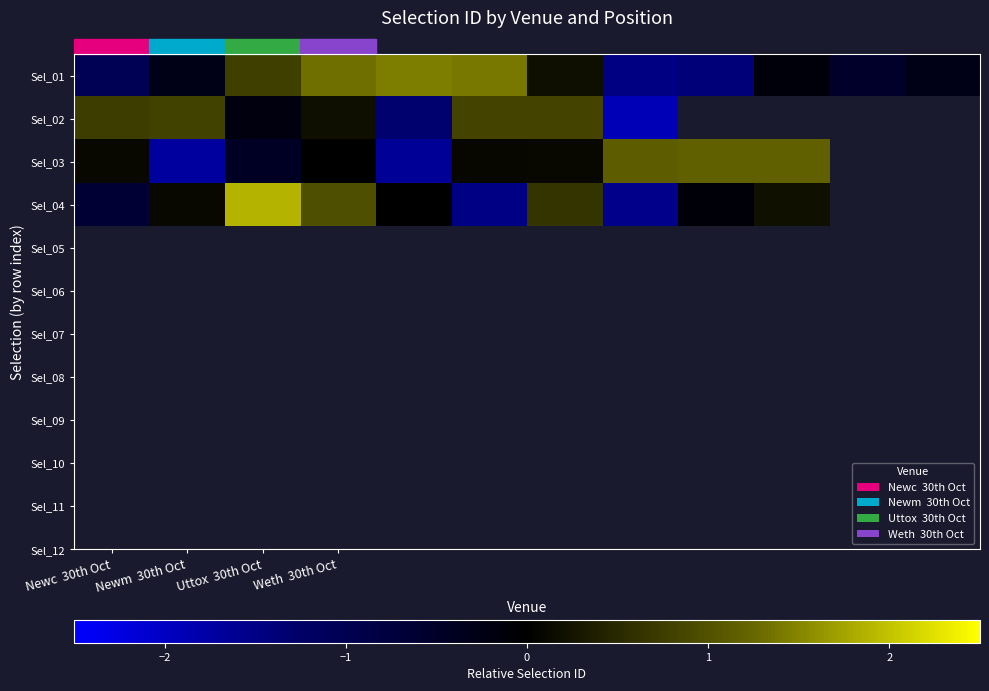

How many negative values does the Sel_03 series have?

3